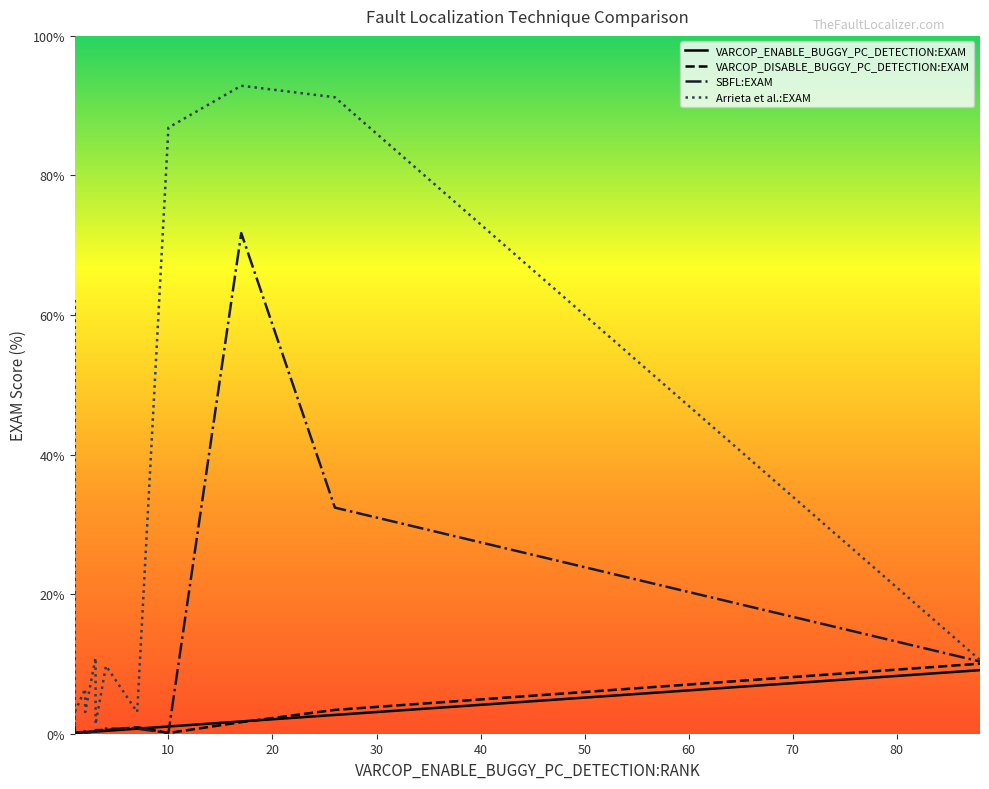

What is the lowest value of the SBFL:EXAM series?

0.1